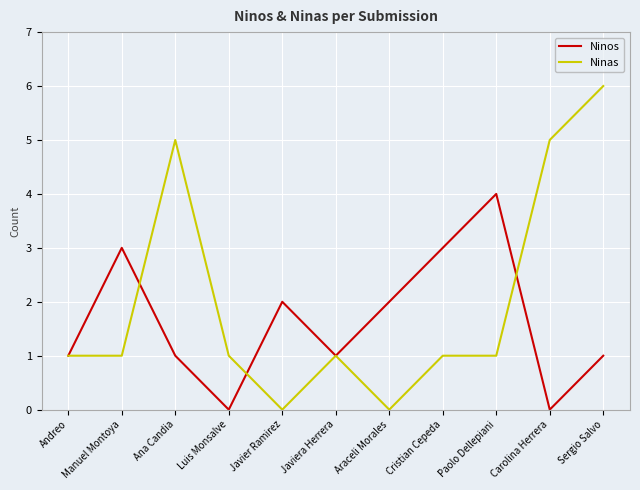

Which series has the largest range (max minus min)?

Ninas